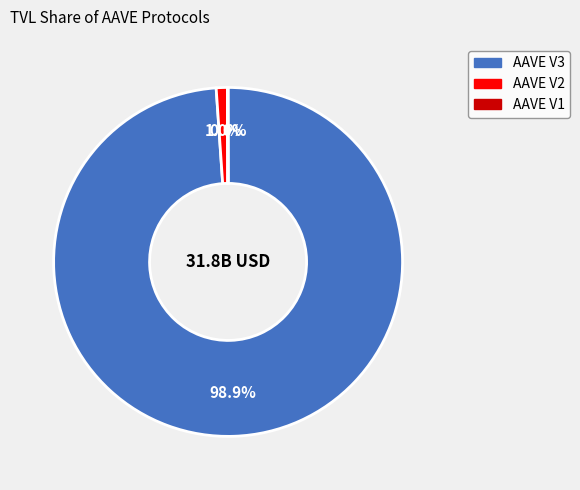

Which slice is the largest?

AAVE V3